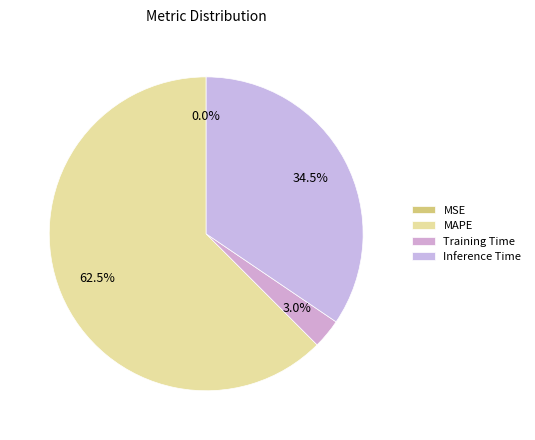

Rank the categories by value from highest to lowest.

MAPE, Inference Time, Training Time, MSE